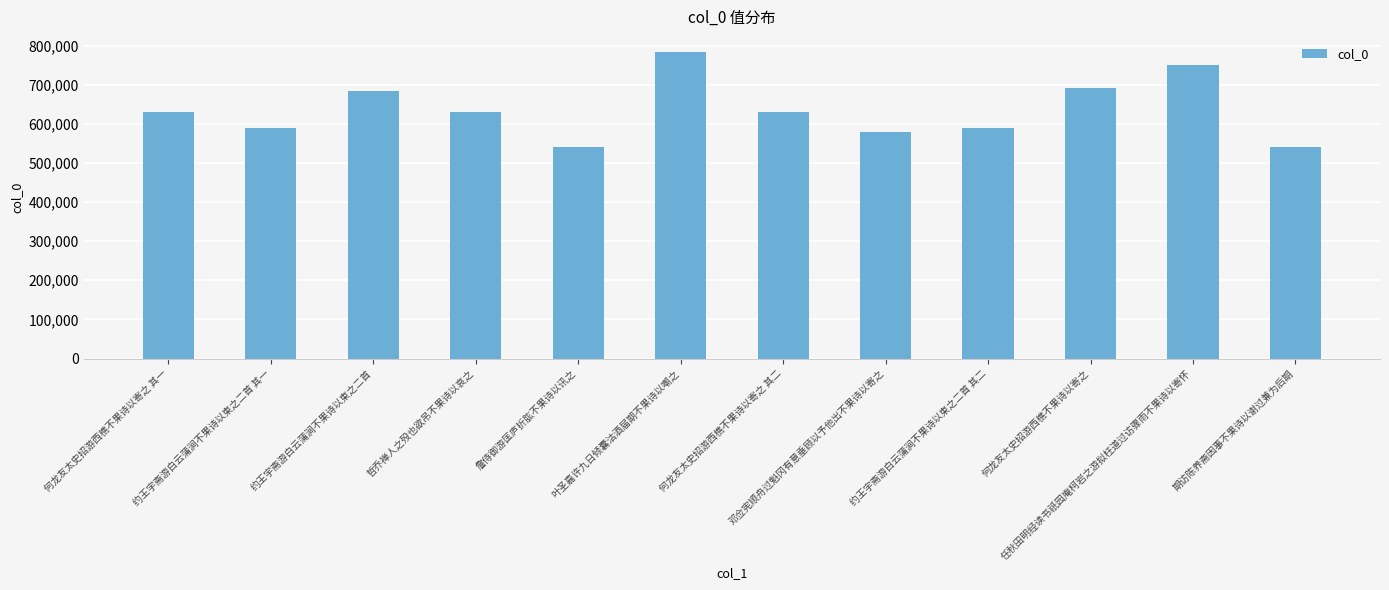

What is the label of the 9th bar from the left?

约王宇斋游白云蒲涧不果诗以柬之二首 其二